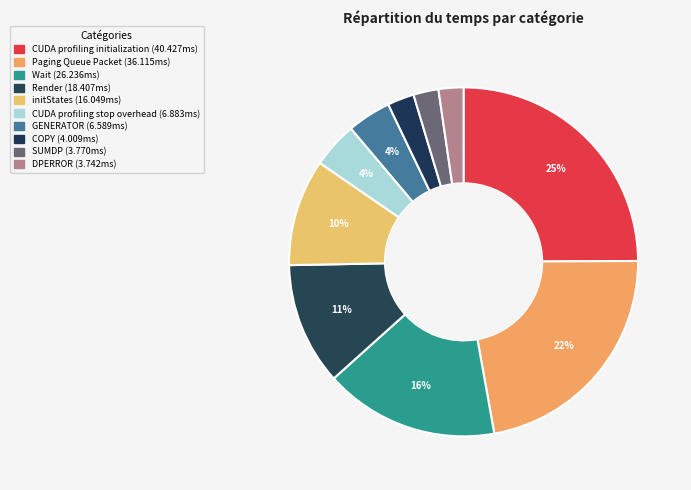

The initStates slice represents 1% of the pie. True or false?

False